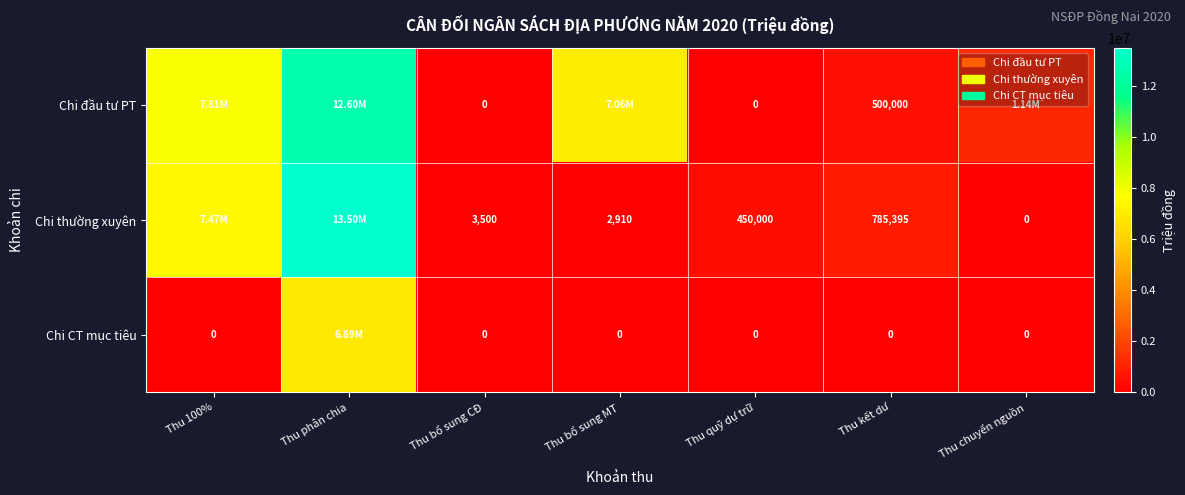

What is the sum of the Chi thường xuyên values at Thu chuyển nguồn and Thu bổ sung MT?

2910